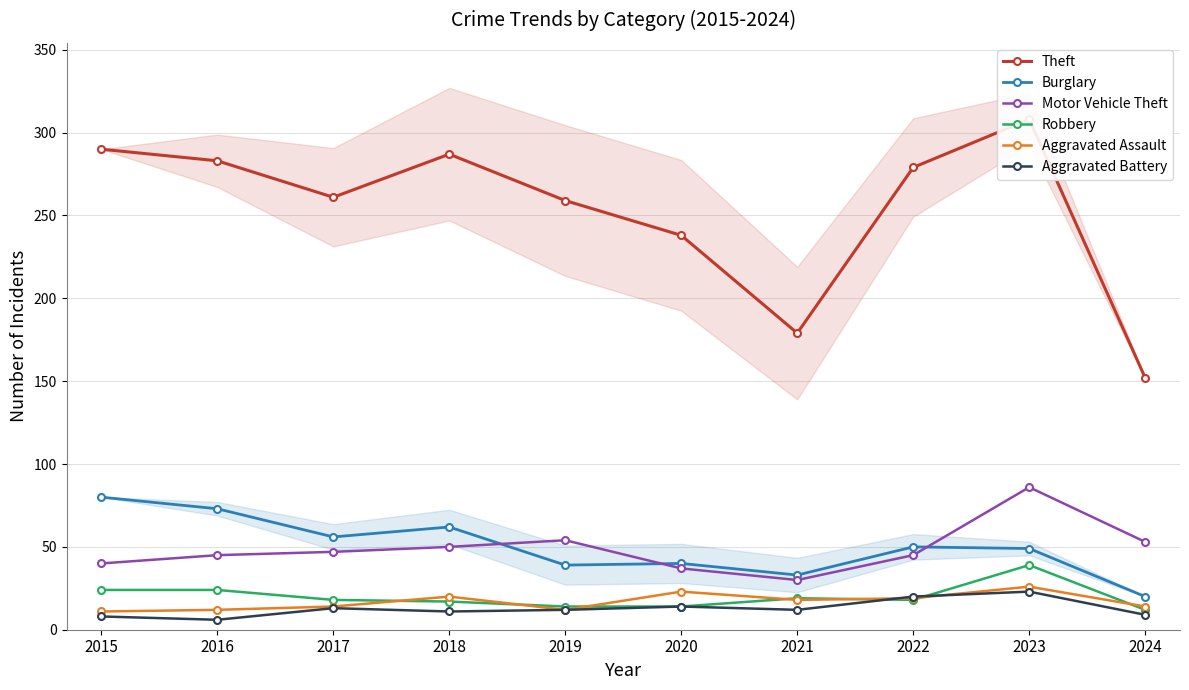

Does the chart have visible grid lines?

Yes